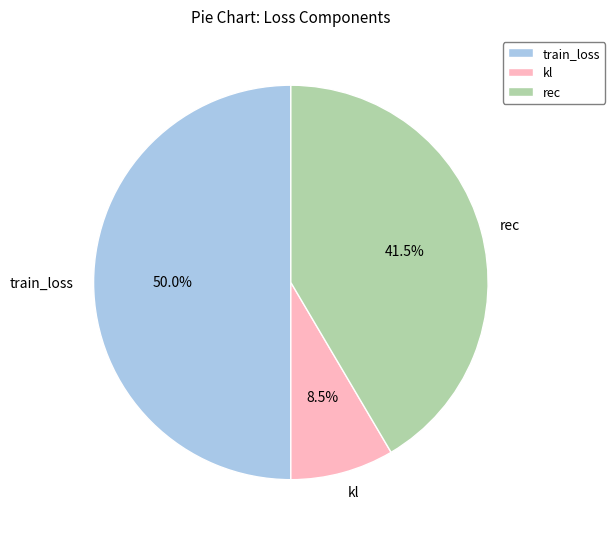

How many segments does this pie chart have?

3